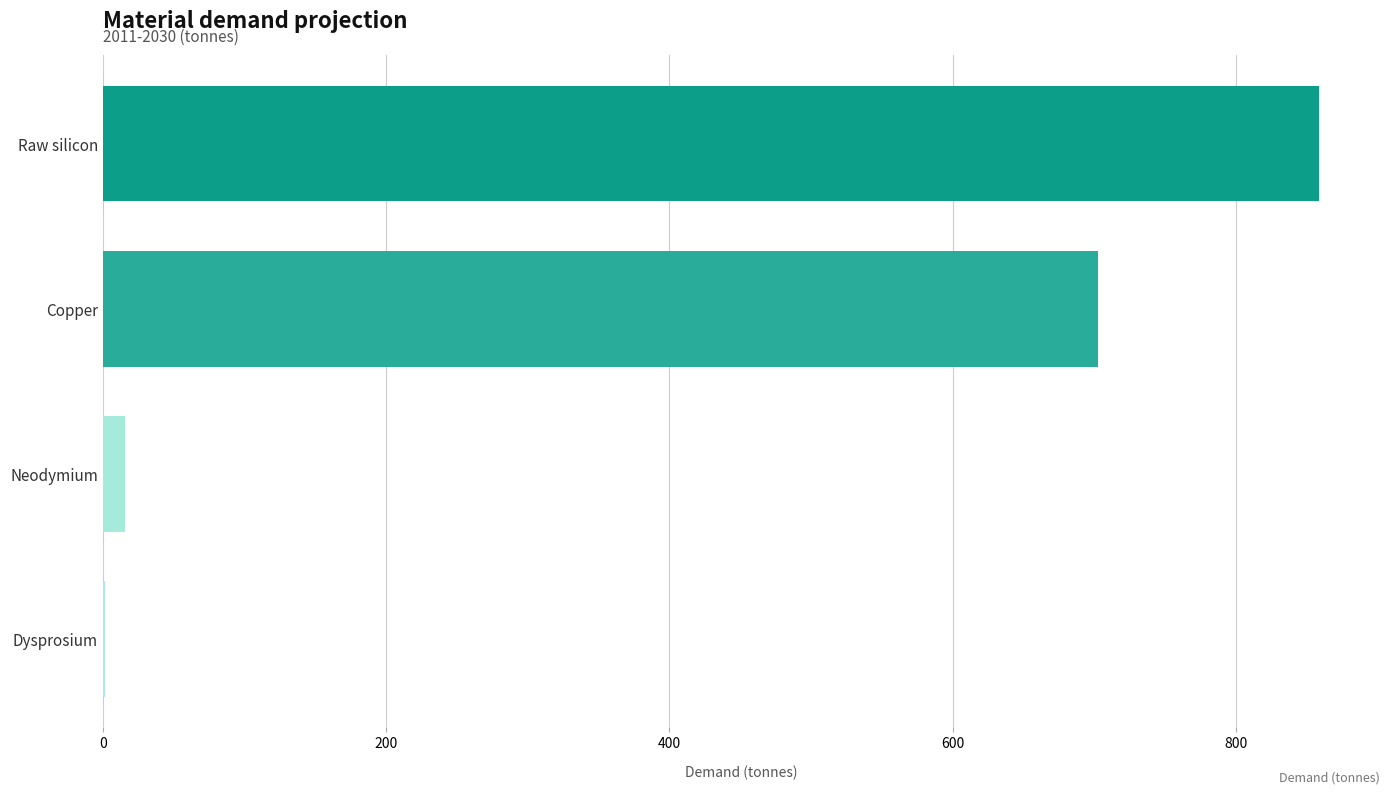

What is the difference between the second highest and second lowest values in the Copper series?

552.8